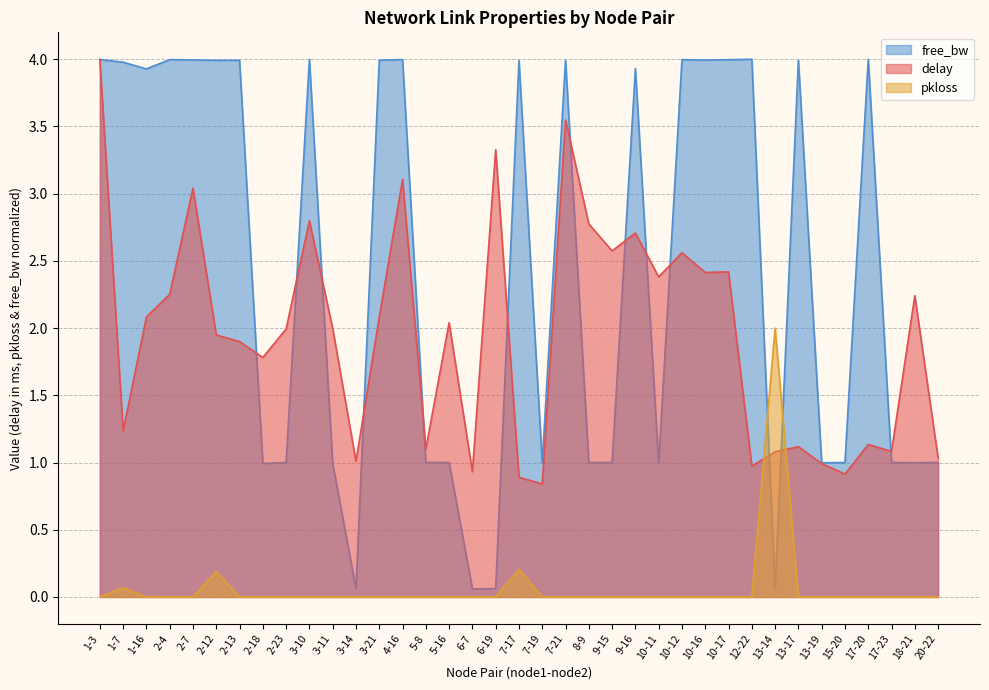

What is the label of the 17th point from the right?

7-21